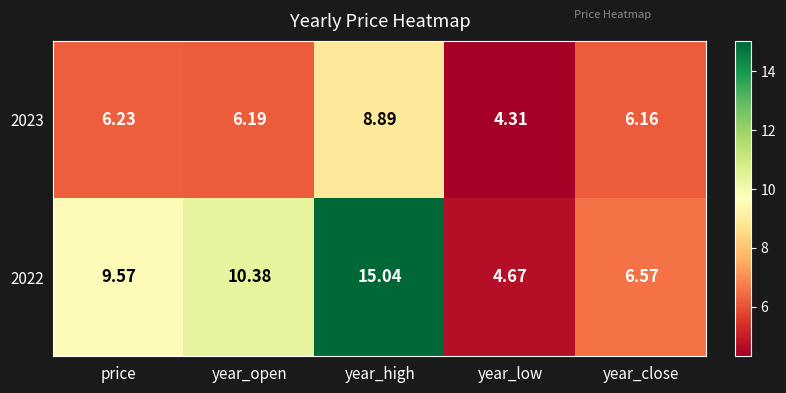

Where is 2022 nearest to the value 9?

price